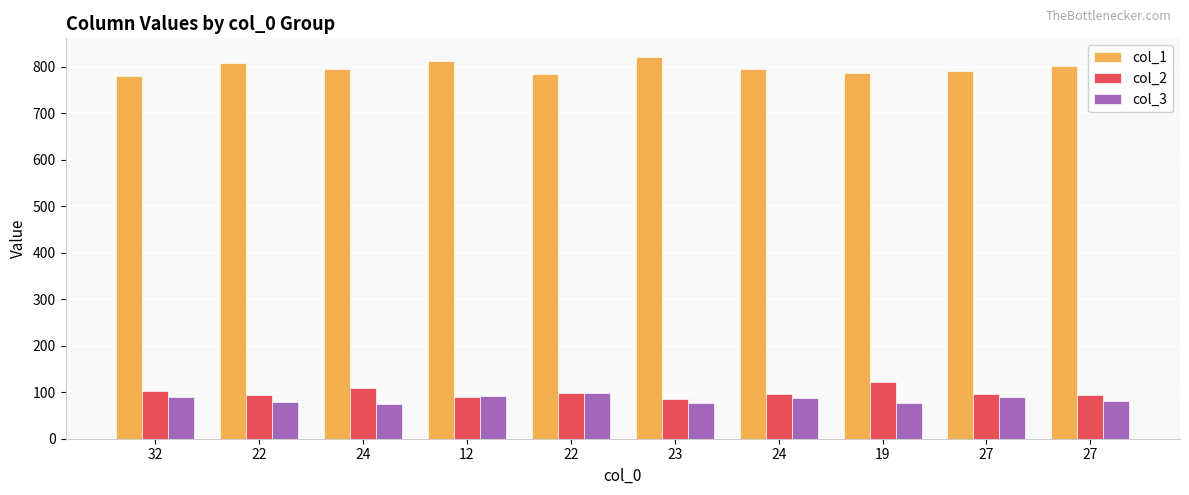

What value does the col_1 series have at 24?

795